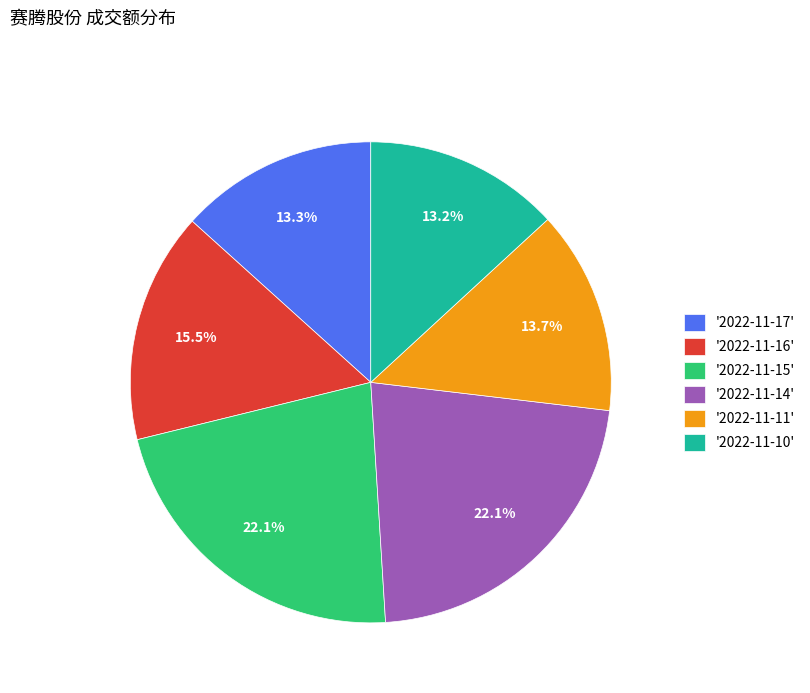

Which has a higher value, '2022-11-10' or '2022-11-16'?

'2022-11-16'